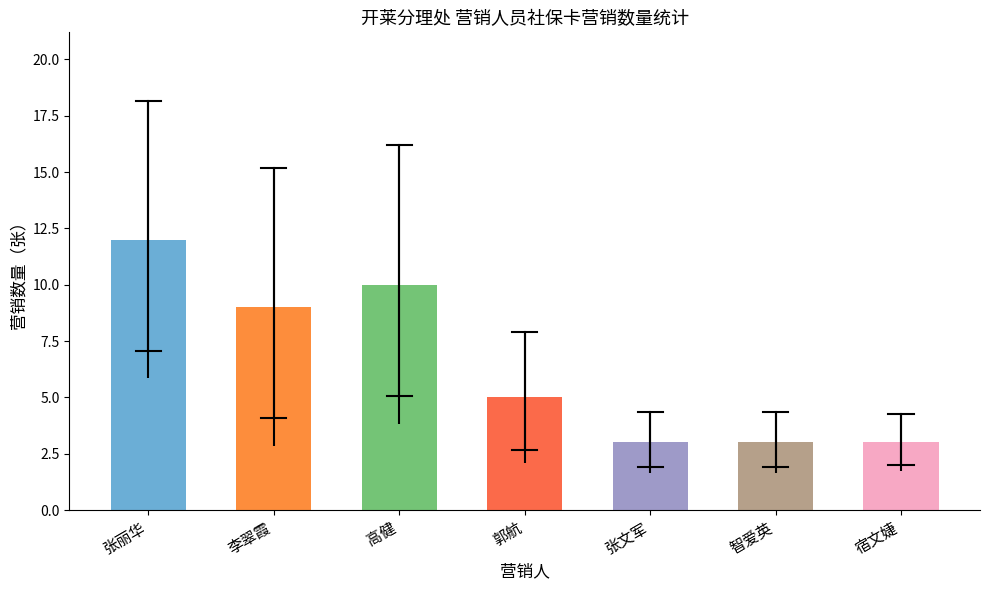

Reading right to left, transcribe all the data shown in this chart.

3	3	3	5	10	9	12